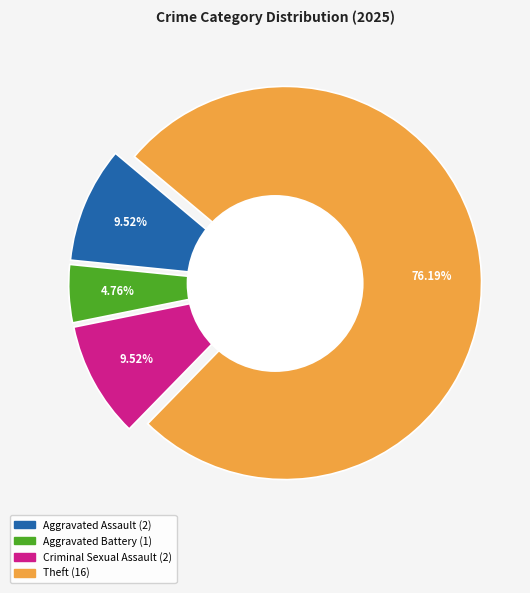

How many slices are in this pie chart?

4